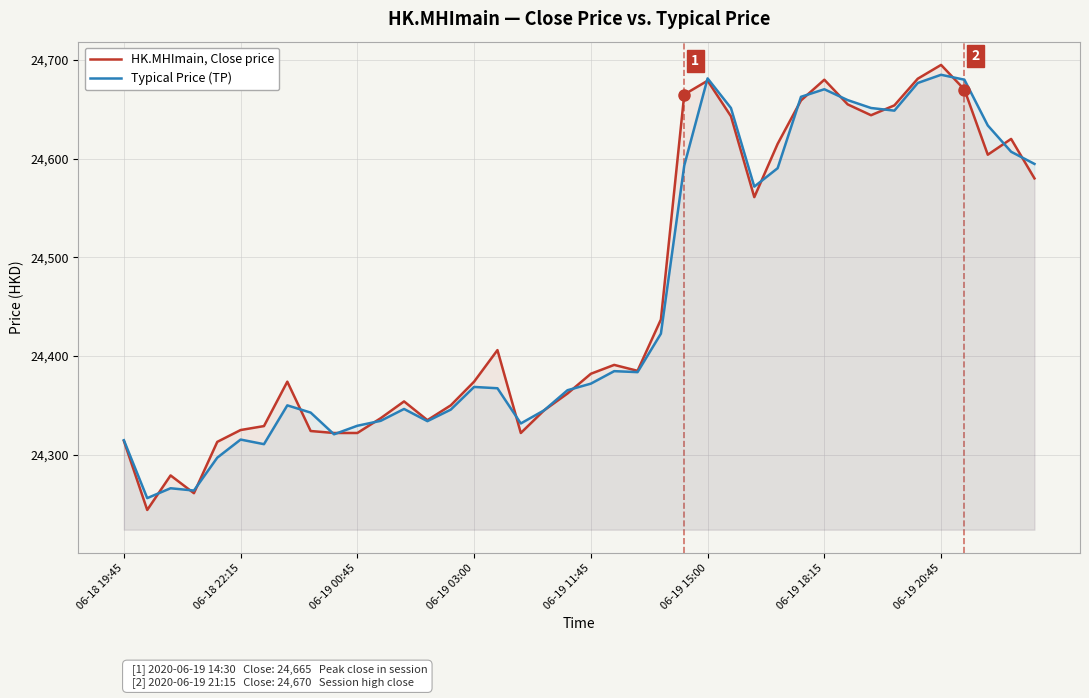

Reading left to right, what are all the values shown in this chart?

HK.MHImain, Close price: 24314.0	24244.0	24279.0	24261.0	24313.0	24325.0	24329.0	24374.0	24324.0	24322.0	24322.0	24337.0	24354.0	24335.0	24350.0	24374.0	24406.0	24322.0	24345.0	24362.0	24382.0	24391.0	24385.0	24437.0	24665.0	24679.0	24643.0	24561.0	24615.0	24659.0	24680.0	24655.0	24644.0	24654.0	24681.0	24695.0	24670.0	24604.0	24620.0	24580.0
Typical Price (TP): 24314.7	24256.0	24266.0	24263.7	24297.0	24315.3	24310.7	24350.0	24342.7	24320.7	24329.3	24334.3	24346.3	24334.0	24345.7	24368.7	24367.3	24331.7	24345.0	24365.3	24372.0	24384.7	24383.7	24422.7	24593.0	24681.3	24651.3	24571.7	24590.3	24662.7	24670.3	24659.3	24651.3	24648.7	24676.7	24685.0	24680.0	24633.7	24607.0	24594.7